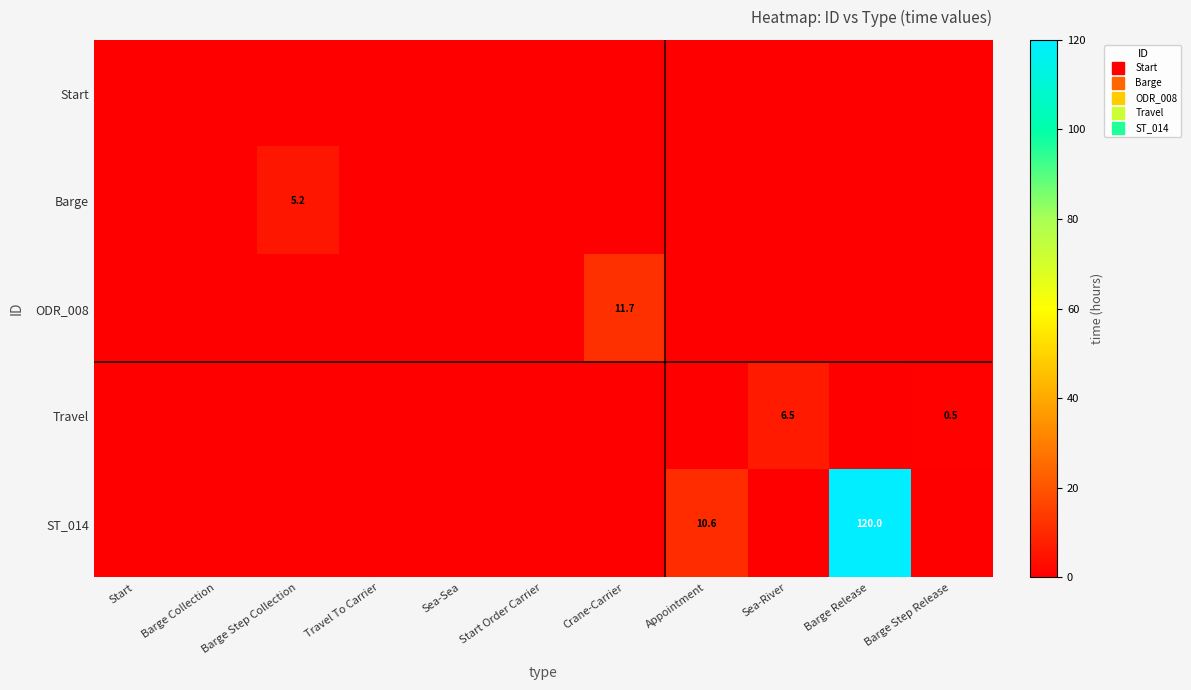

Between Sea-Sea and Appointment, which series saw the biggest shift?

ST_014